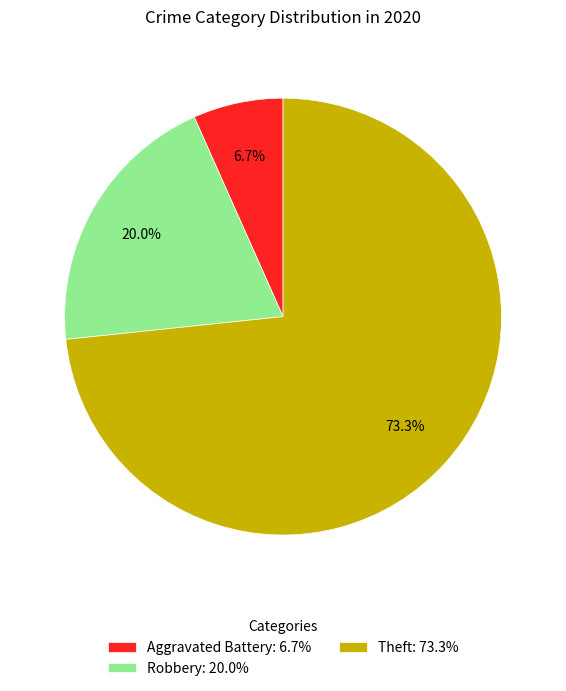

Count the number of slices in the pie.

3